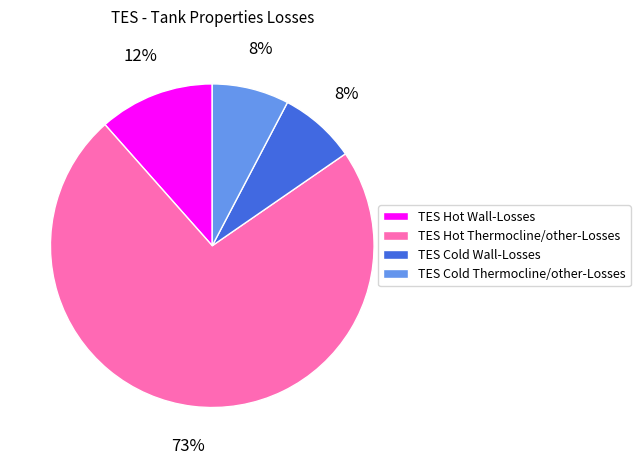

How many slices are in this pie chart?

4